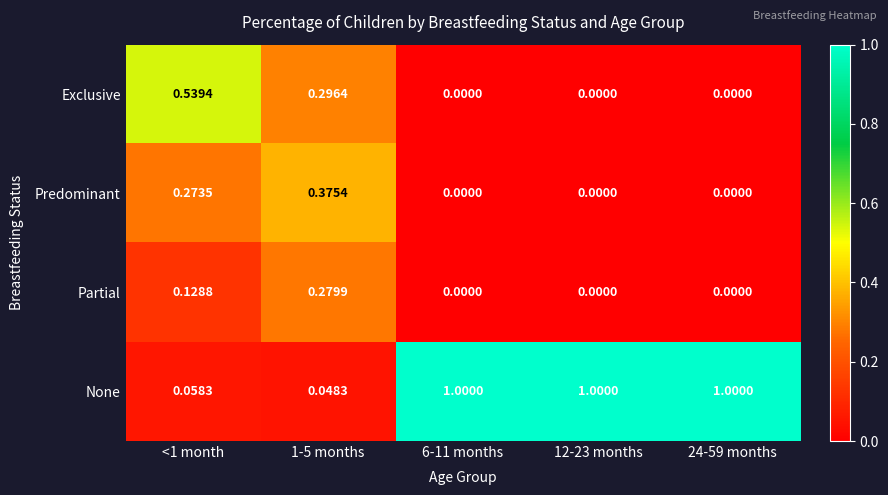

Rank the series at <1 month from lowest to highest value.

None, Partial, Predominant, Exclusive